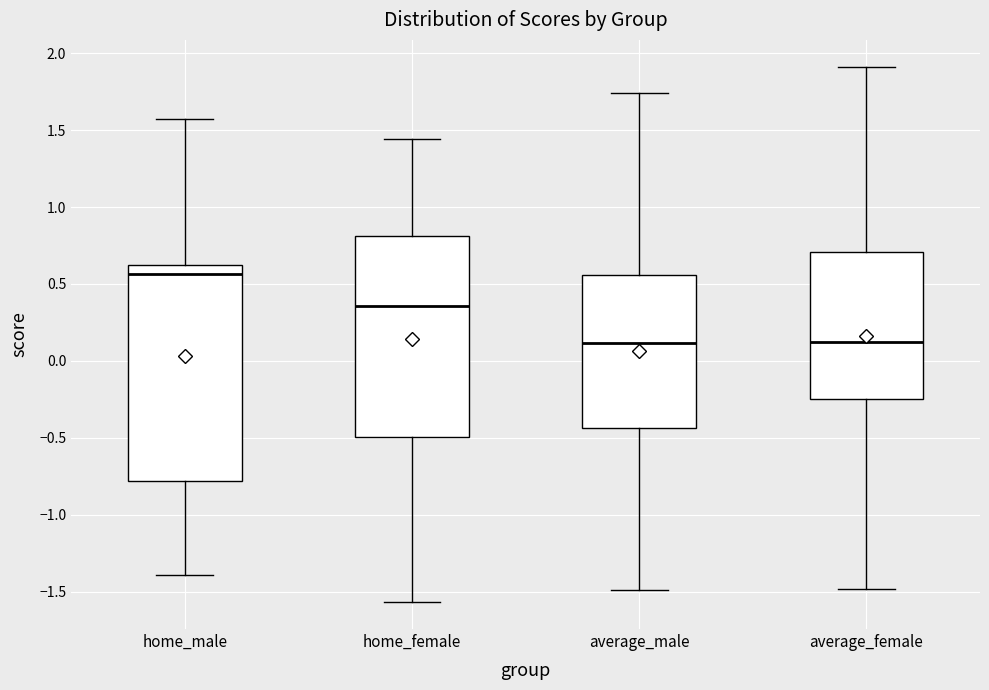

Reading left to right, read every box against the y-axis: the position of its median line, the range the box covers, and the ends of its whiskers. The values are not printed on the chart, so give them approximately, as read against the axis.

home_male: median 0.55, box -0.80 to 0.65, whiskers -1.40 to 1.55
home_female: median 0.35, box -0.50 to 0.80, whiskers -1.55 to 1.45
average_male: median 0.10, box -0.45 to 0.55, whiskers -1.50 to 1.75
average_female: median 0.10, box -0.25 to 0.70, whiskers -1.50 to 1.90